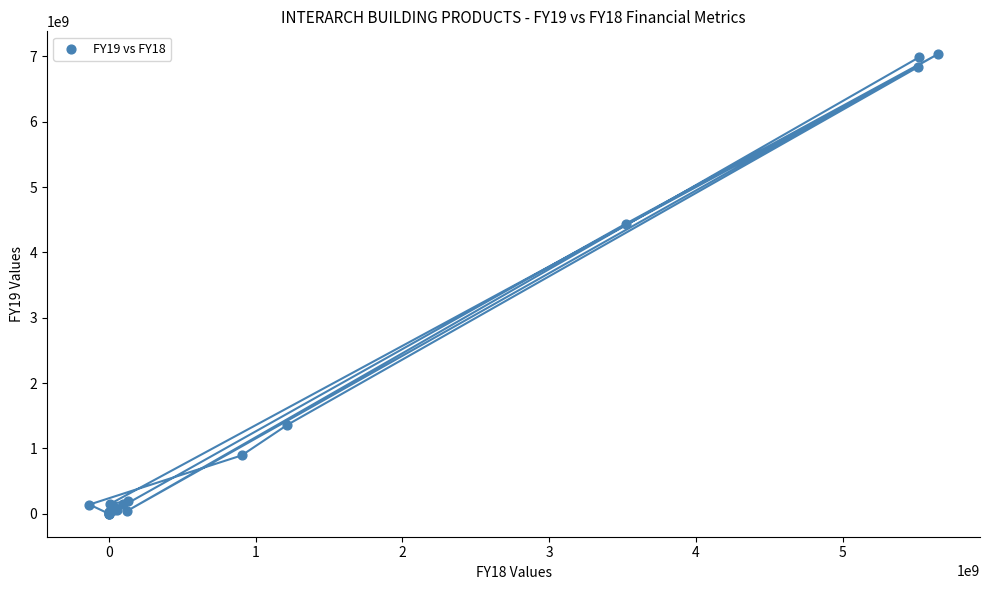

What Y value in the scatter plot is closest to 3515477206?

4440641912